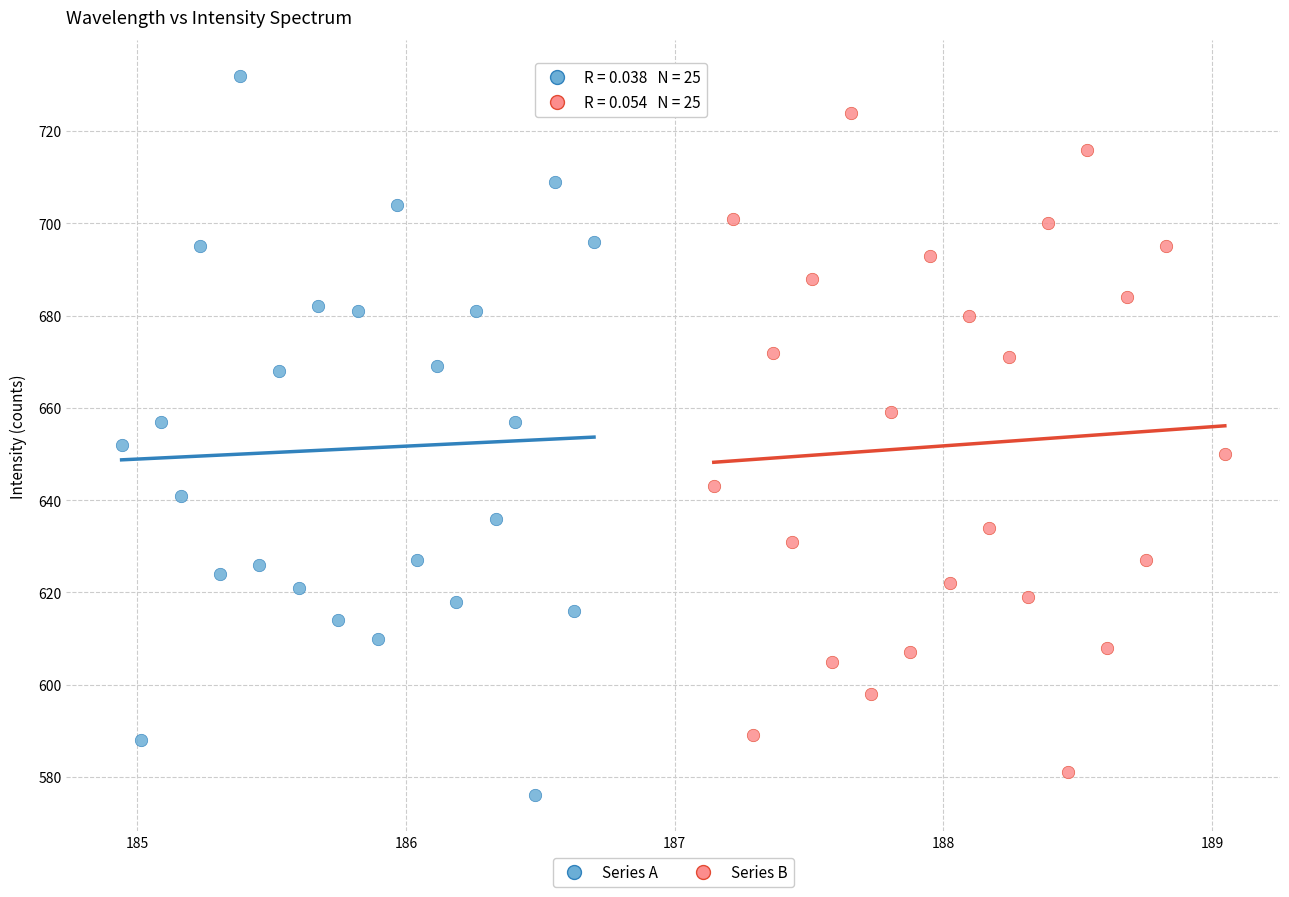

Which series contains the highest Y value?

Series A